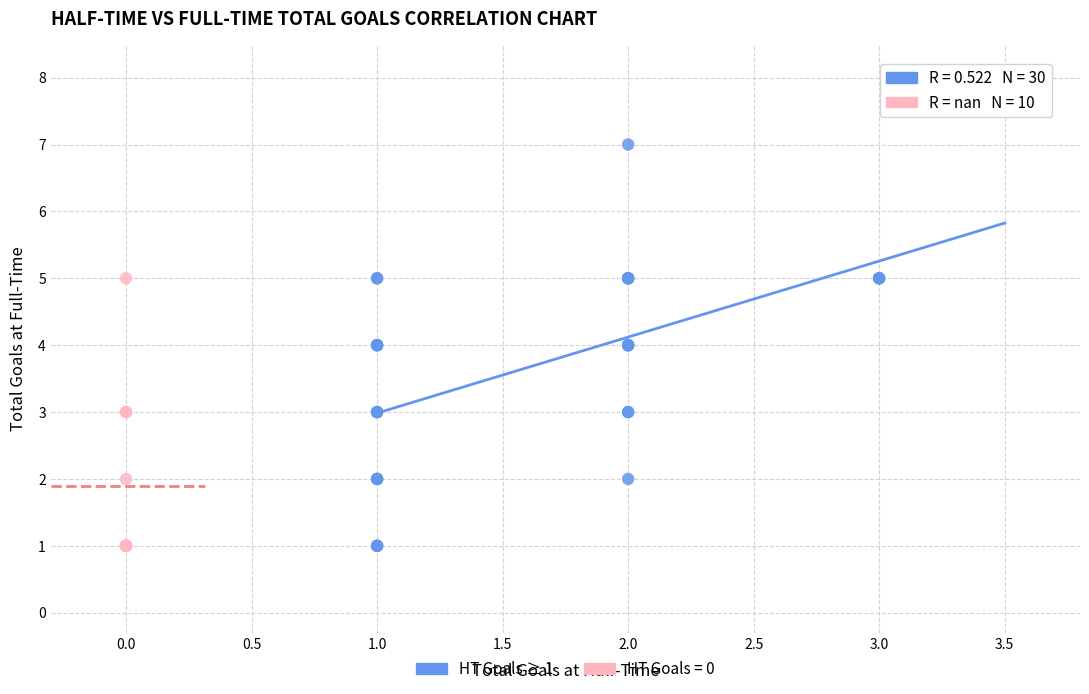

Which series has the widest spread of Y values?

HT Goals ≥ 1